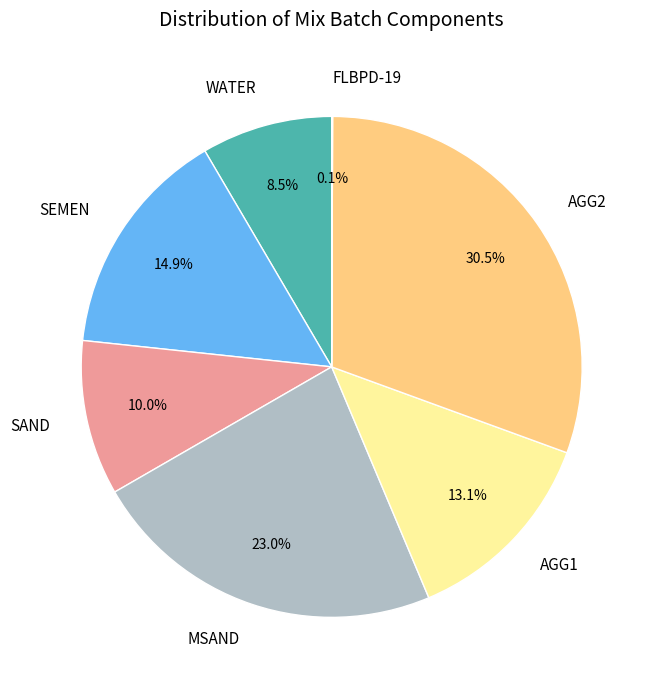

What is the largest slice in the pie chart?

AGG2